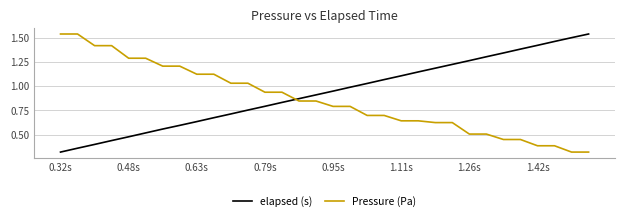

Rank the series by their average value, from lowest to highest.

Pressure (Pa), elapsed (s)